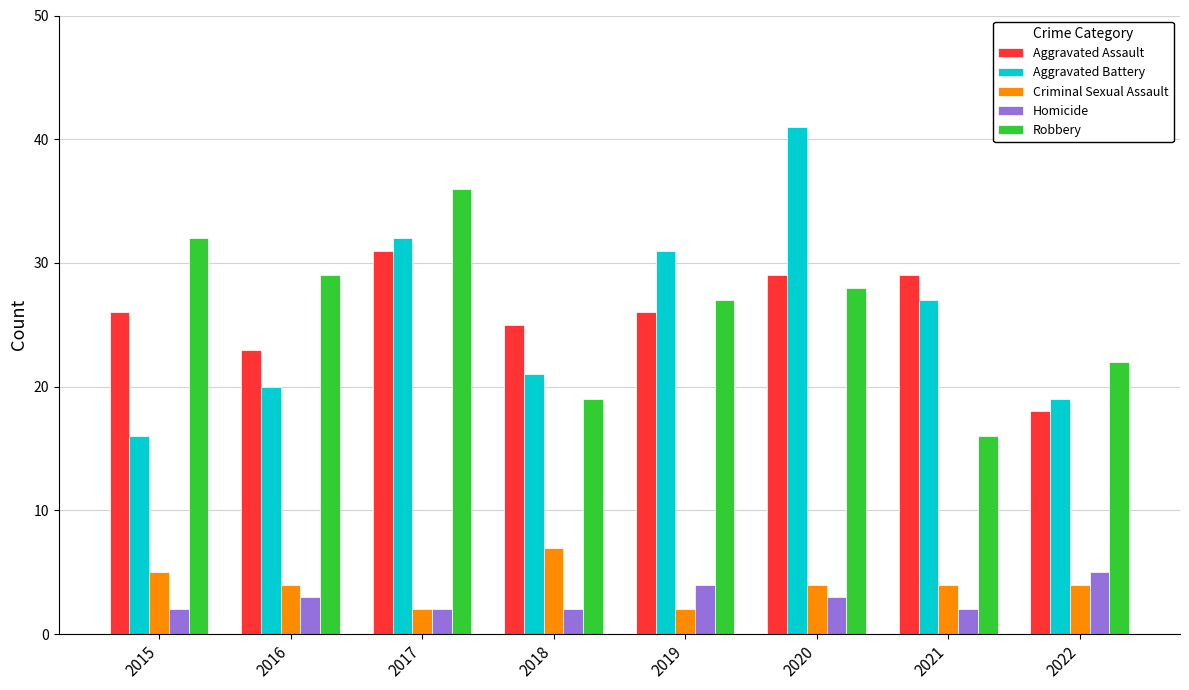

What is the total value across all series at 2017?

103